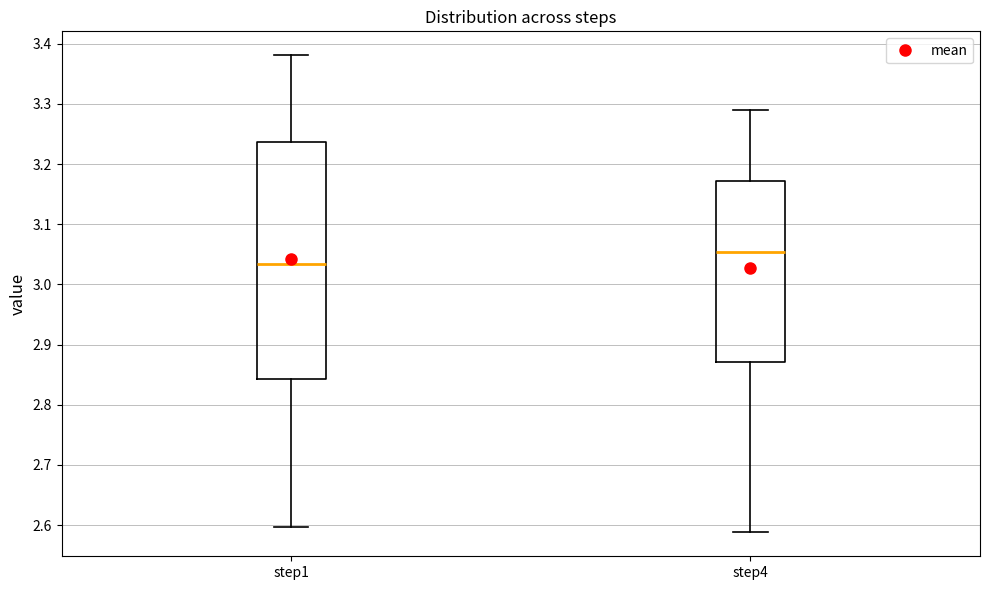

Which box's median line is the lowest?

step1